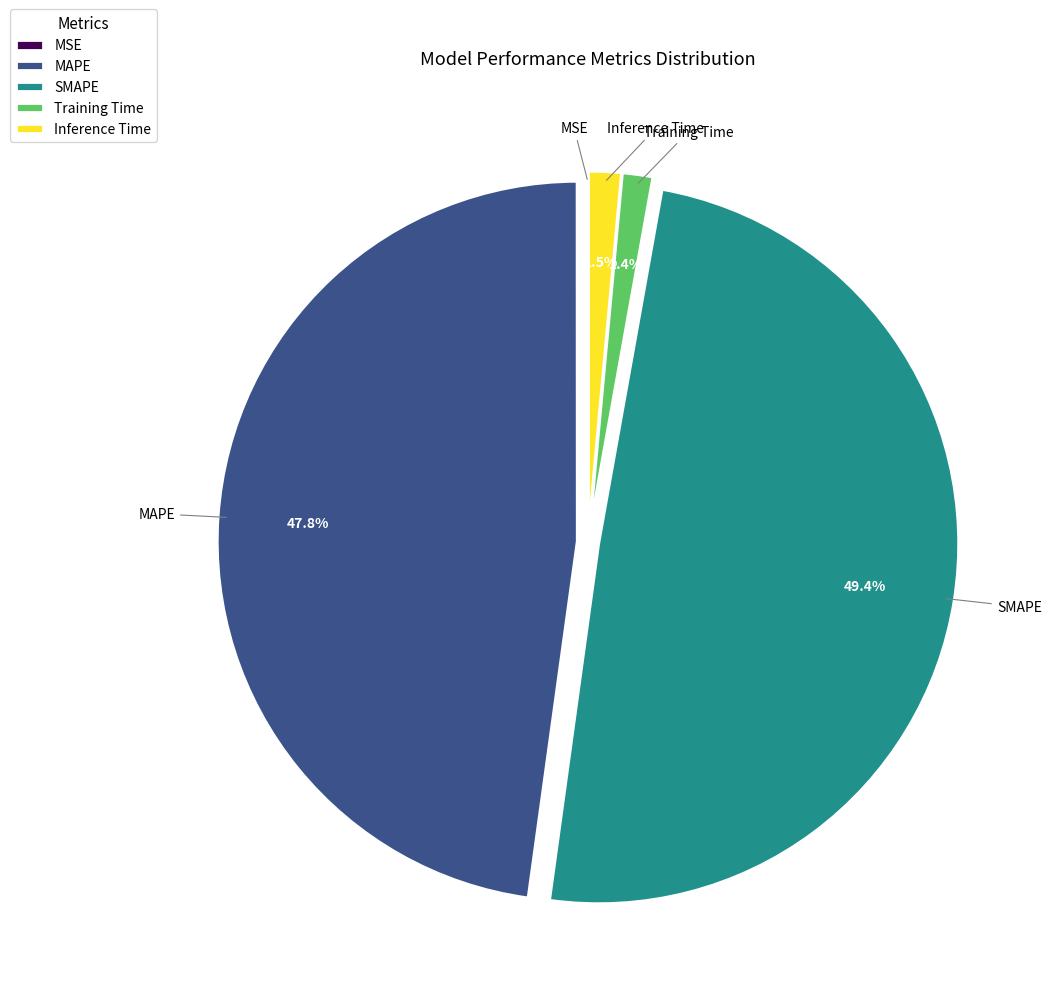

What is the largest slice in the pie chart?

SMAPE